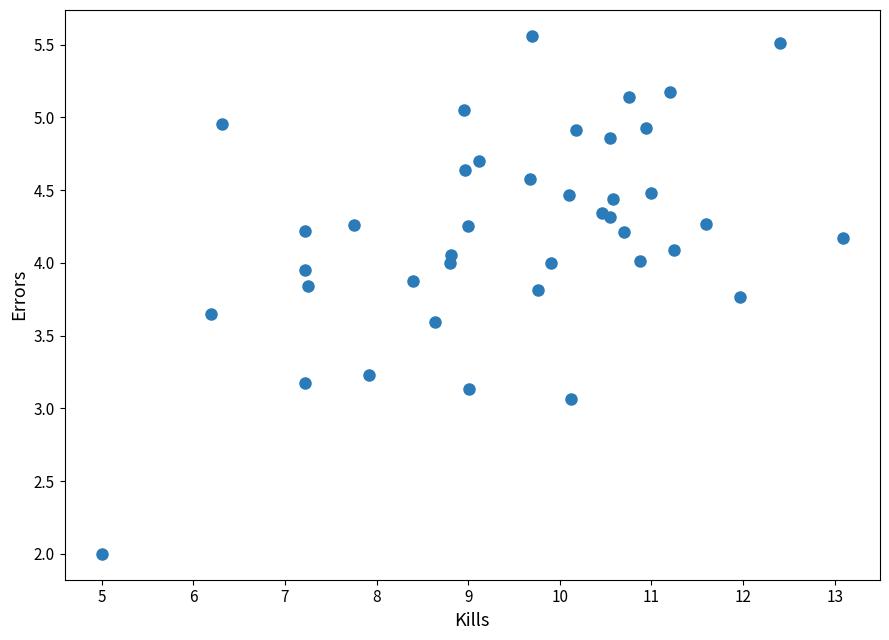

What Y value in the scatter plot is closest to 3?

3.1